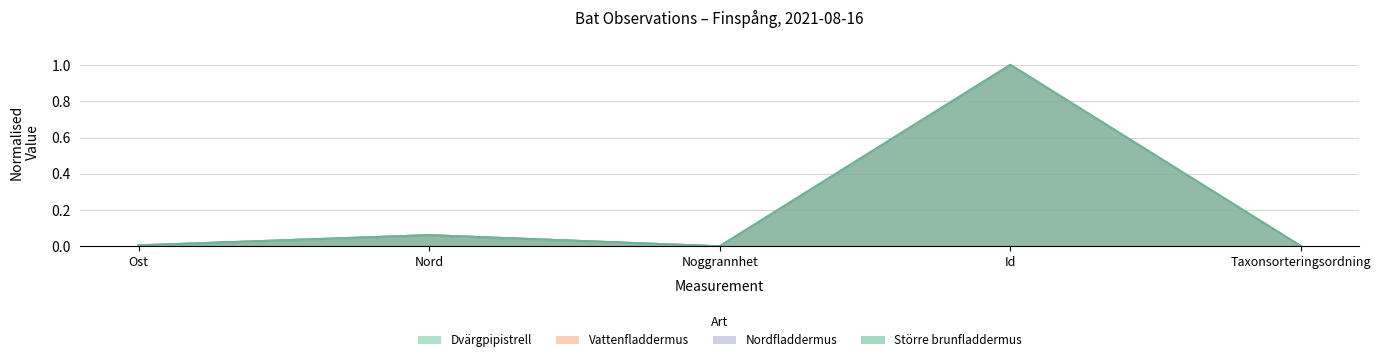

Reading left to right, list all the values displayed in this chart.

Dvärgpipistrell: 0.0	0.1	0.0	1.0	0.0
Vattenfladdermus: 0.0	0.1	0.0	1.0	0.0
Nordfladdermus: 0.0	0.1	0.0	1.0	0.0
Större brunfladdermus: 0.0	0.1	0.0	1.0	0.0